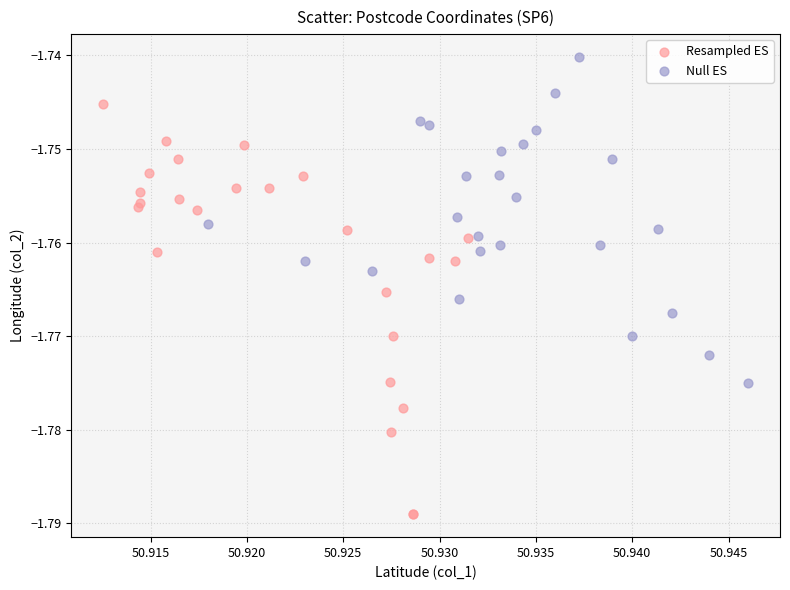

Which series reaches the maximum Y coordinate?

Null ES